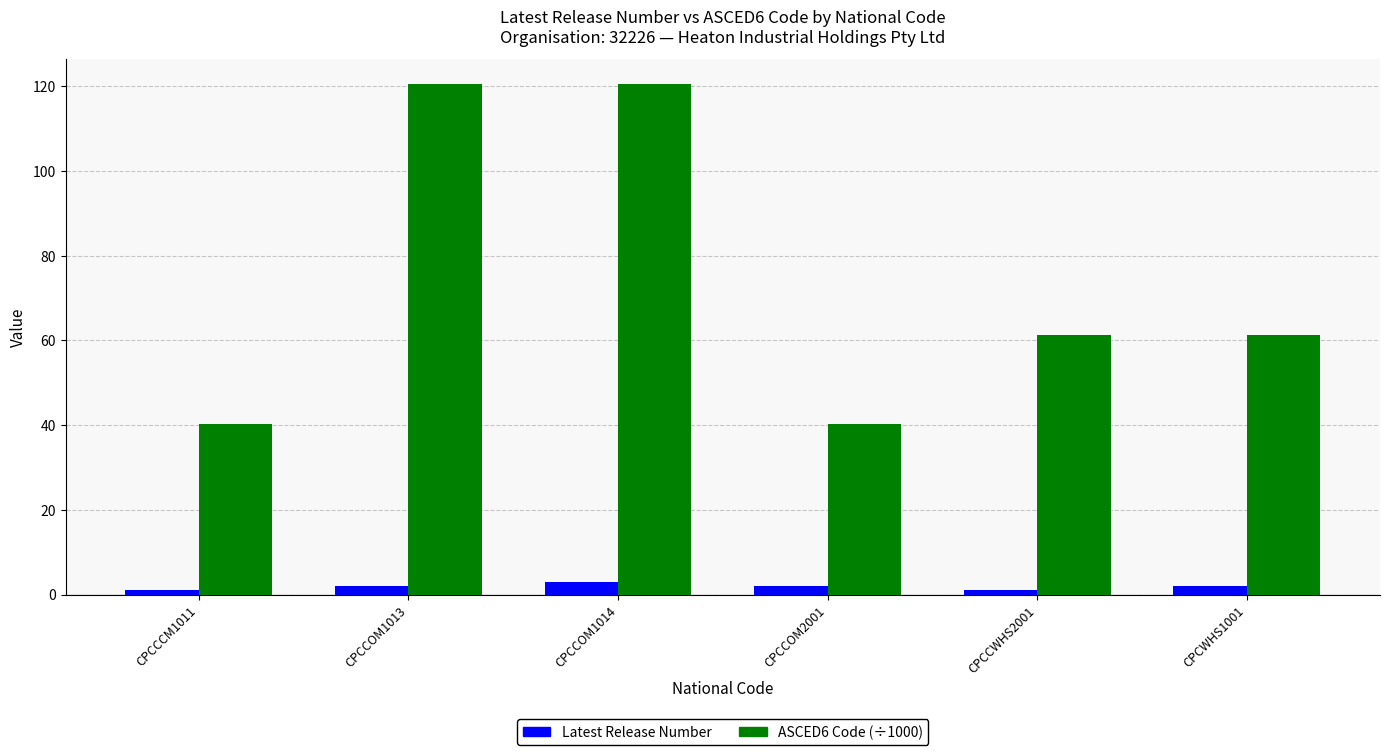

What are all the series names shown in the legend?

Latest Release Number, ASCED6 Code (÷1000)